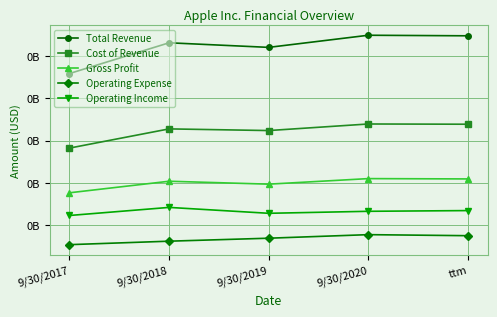

Reading right to left, extract all data points from this chart.

Total Revenue: ttm=273857000	9/30/2020=274515000	9/30/2019=260174000	9/30/2018=265595000	9/30/2017=229234000
Cost of Revenue: ttm=169277000	9/30/2020=169559000	9/30/2019=161782000	9/30/2018=163756000	9/30/2017=141048000
Gross Profit: ttm=104580000	9/30/2020=104956000	9/30/2019=98392000	9/30/2018=101839000	9/30/2017=88186000
Operating Expense: ttm=37442000	9/30/2020=38668000	9/30/2019=34462000	9/30/2018=30941000	9/30/2017=26842000
Operating Income: ttm=67138000	9/30/2020=66288000	9/30/2019=63930000	9/30/2018=70898000	9/30/2017=61344000